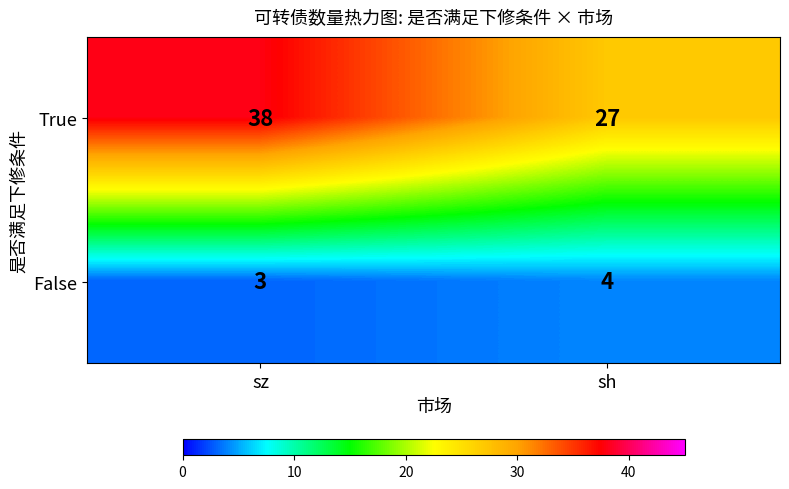

What is the difference between the maximum and minimum values in the True series?

11